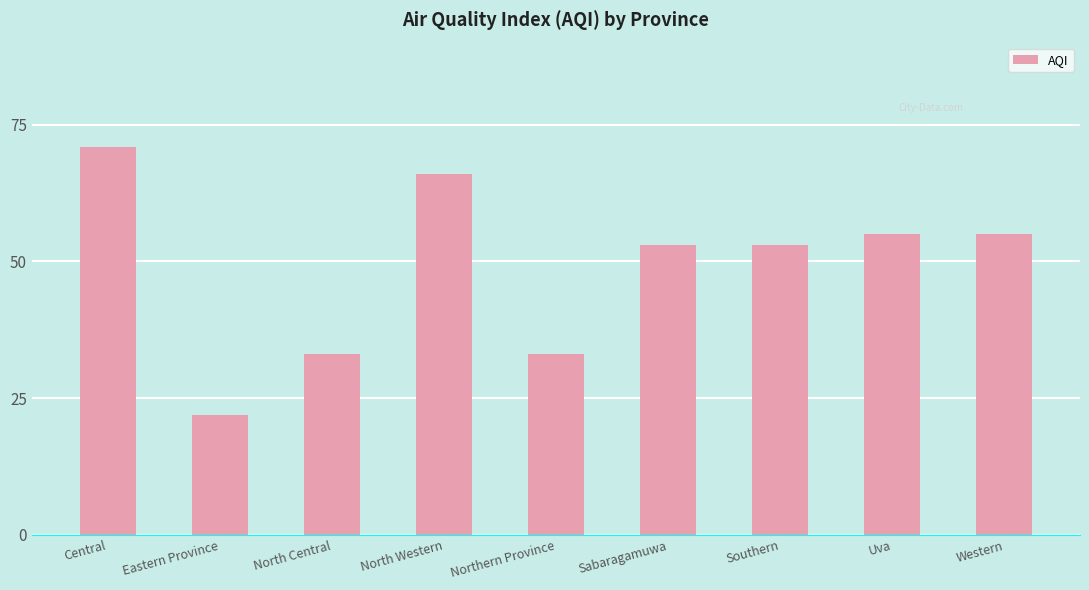

What is the minimum value shown in the chart?

22